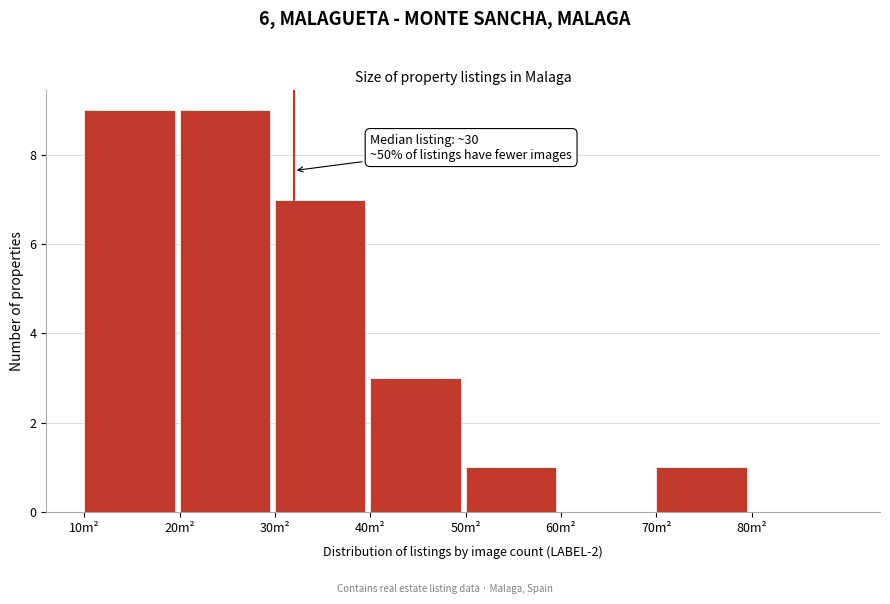

Reading right to left, transcribe all the data shown in this chart.

80m²=0	70m²=1	60m²=0	50m²=1	40m²=3	30m²=7	20m²=9	10m²=9